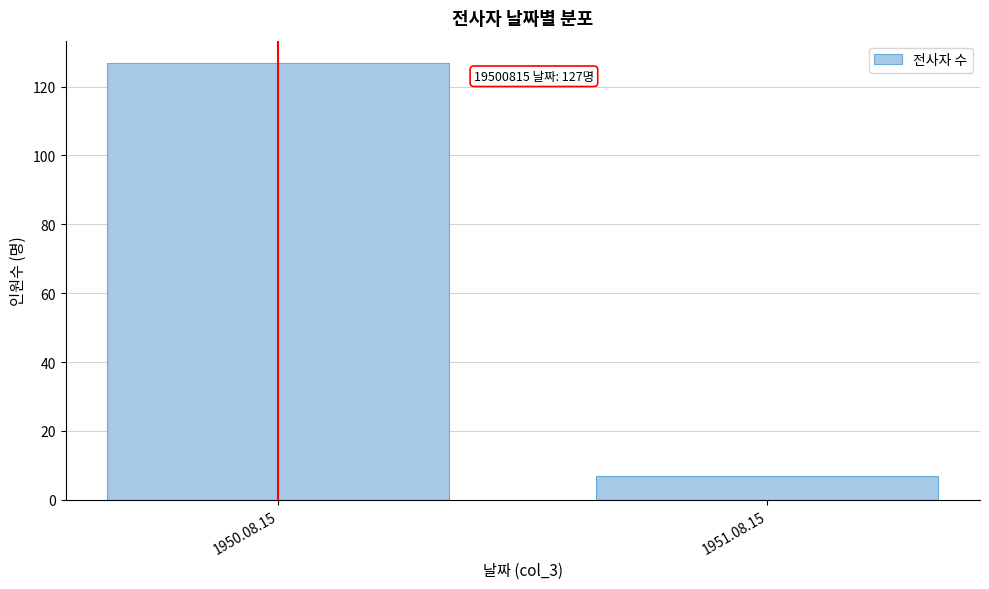

Reading right to left, extract all data points from this chart.

1951.08.15=7	1950.08.15=127